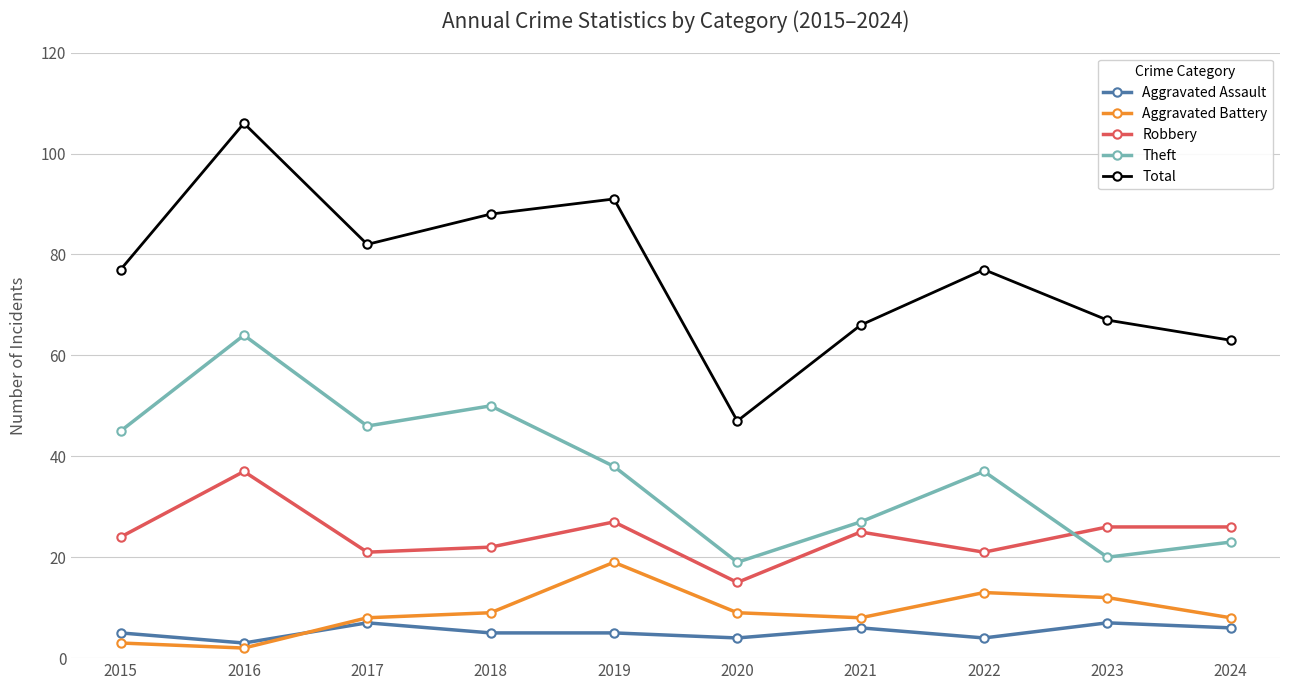

At which category does Total reach its first local valley?

2017